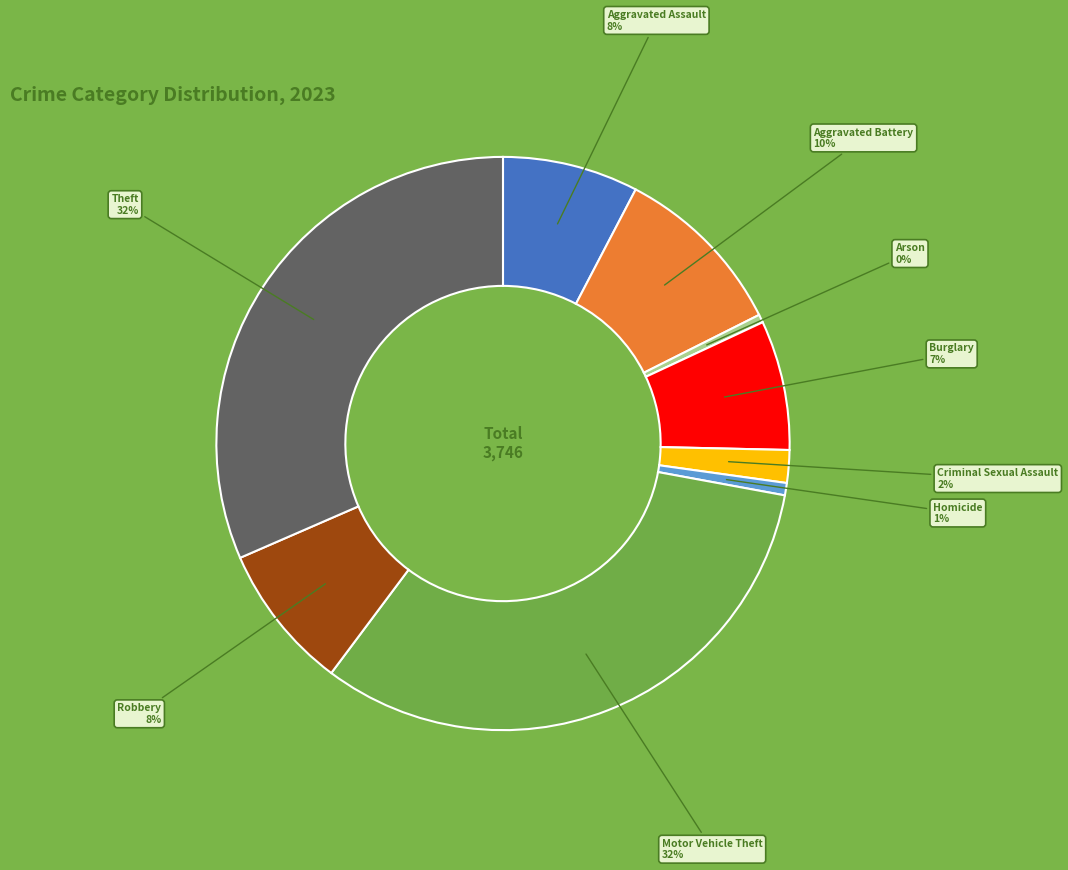

To the nearest percent, what is the average slice percentage?

11%